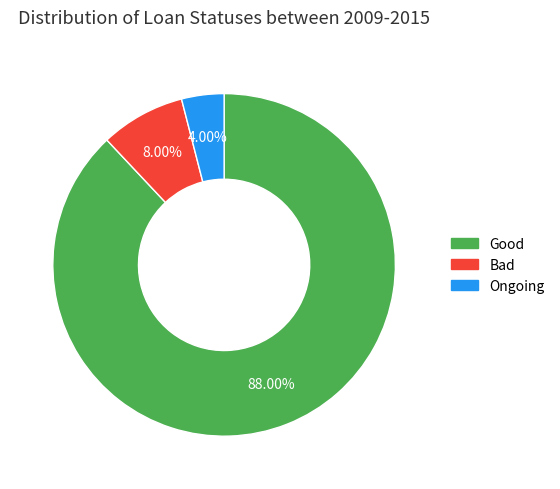

Is there any slice that represents more than half of the pie?

Yes